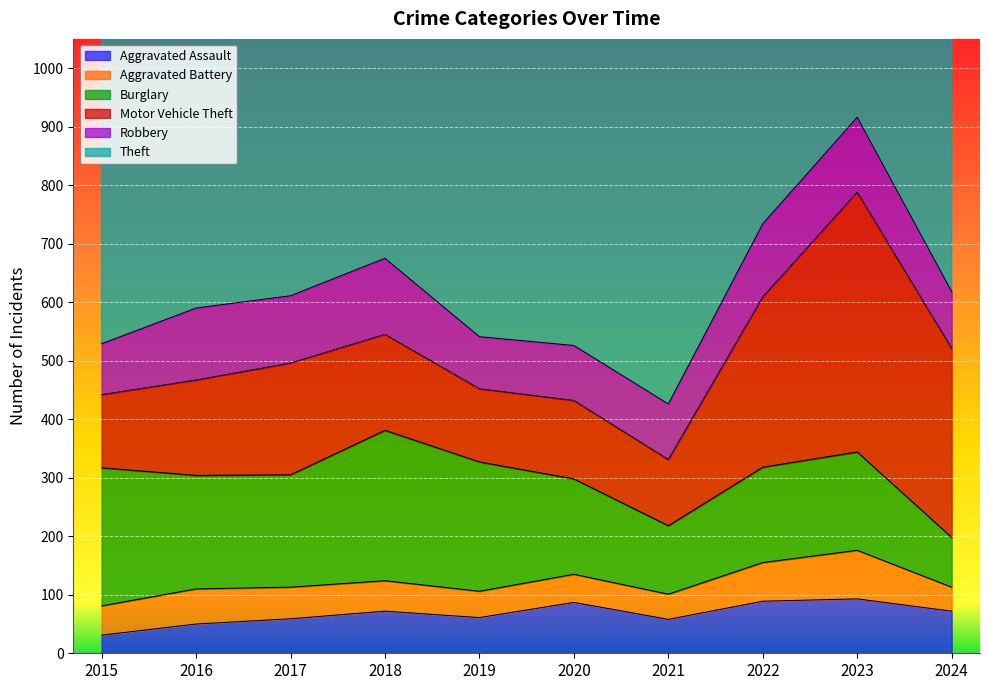

What is the greatest value displayed?

912